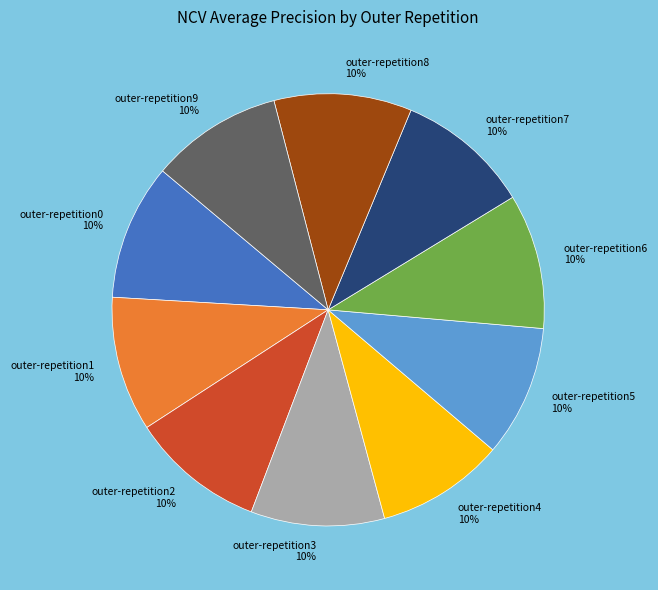

The outer-repetition4 slice represents 20% of the pie. True or false?

False